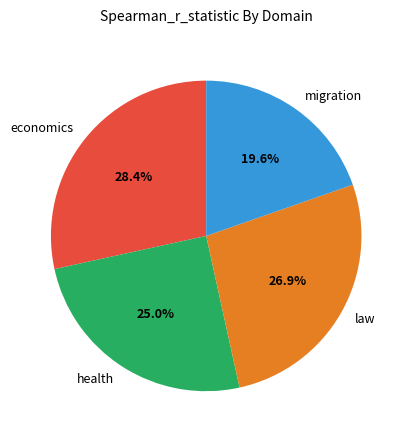

What is the largest slice in the pie chart?

economics